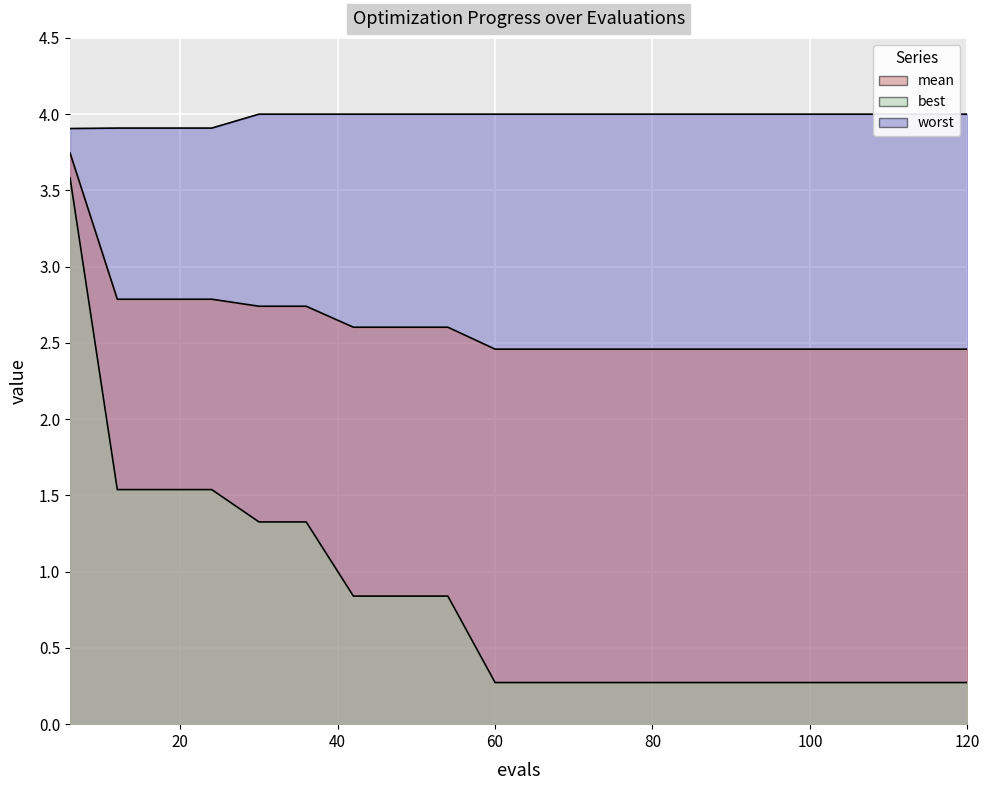

At 84, list the series in order from smallest to largest.

best, mean, worst